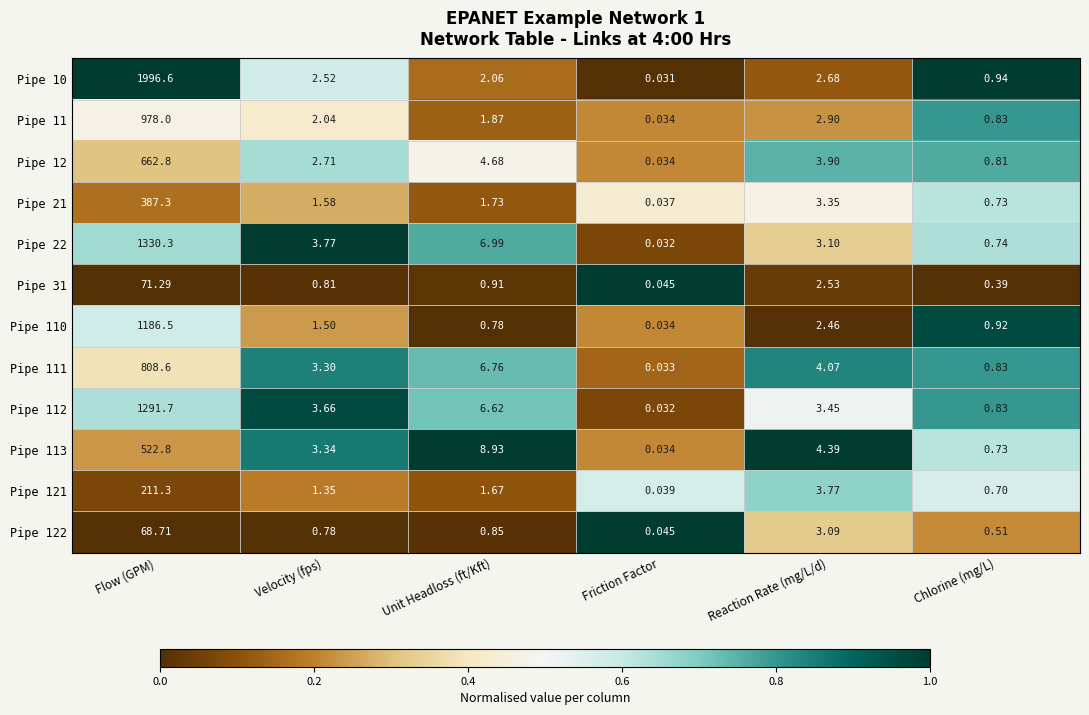

At which label does Pipe 31 reach its peak?

Flow (GPM)